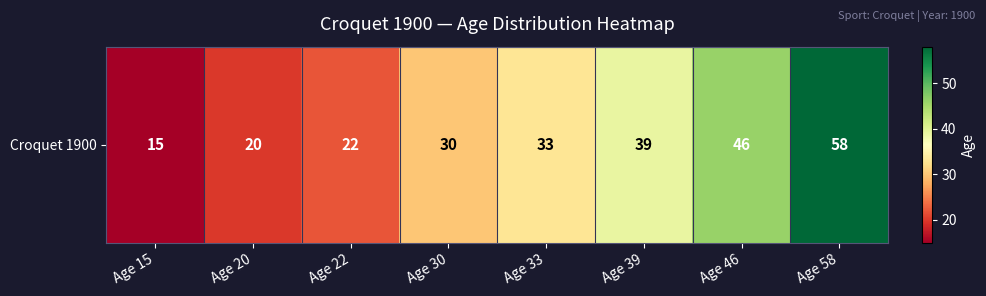

What is the greatest value displayed?

58